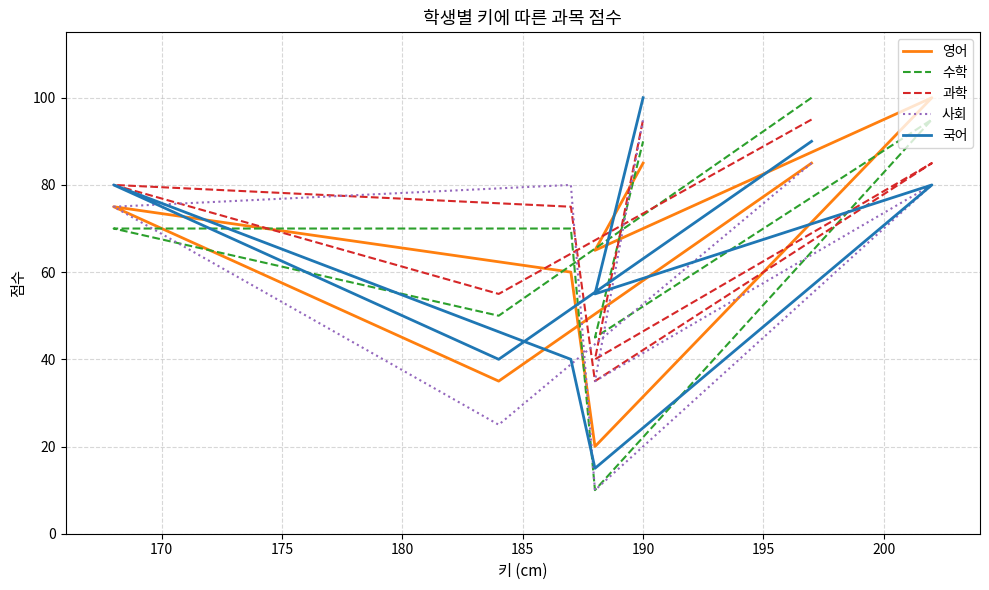

How many lines are shown in the chart?

5